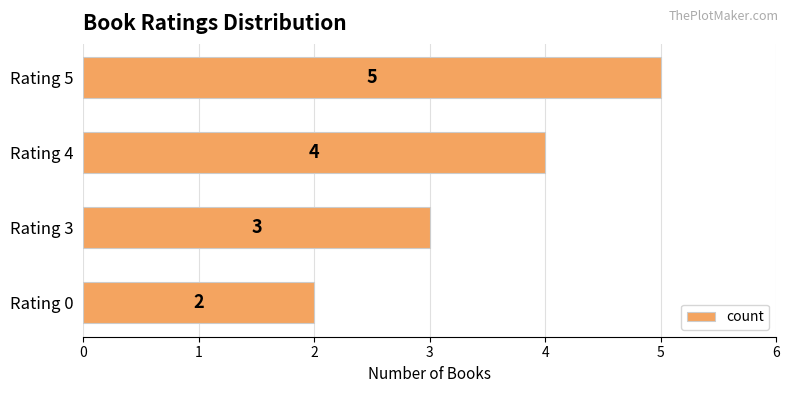

What is the difference between the maximum and minimum values?

3